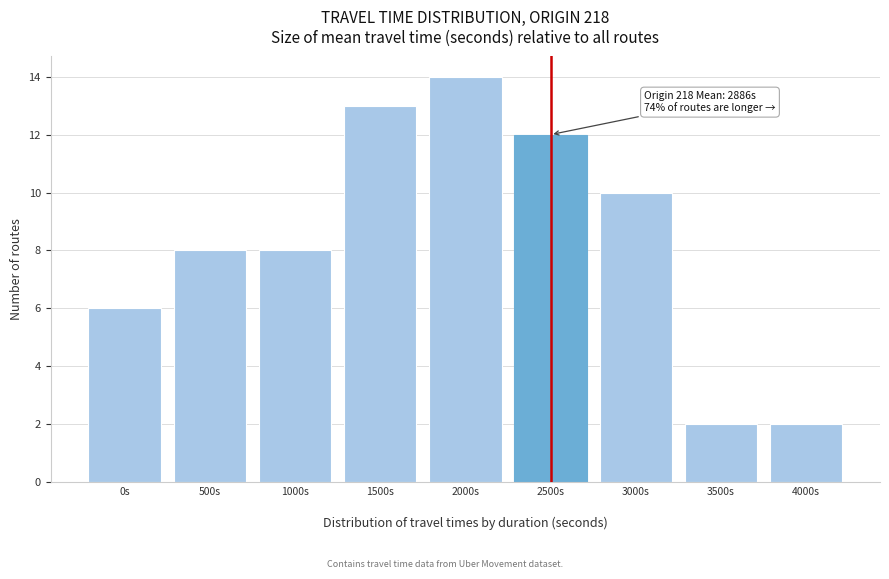

Reading right to left, what are all the values shown in this chart?

2	2	10	12	14	13	8	8	6